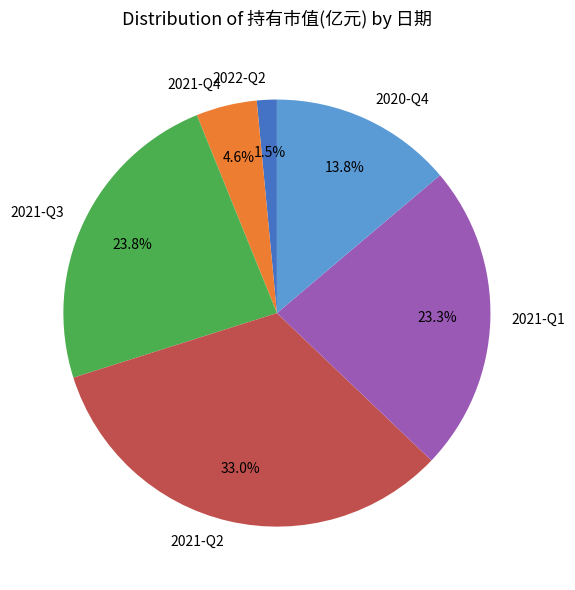

Does any single category account for the majority?

No